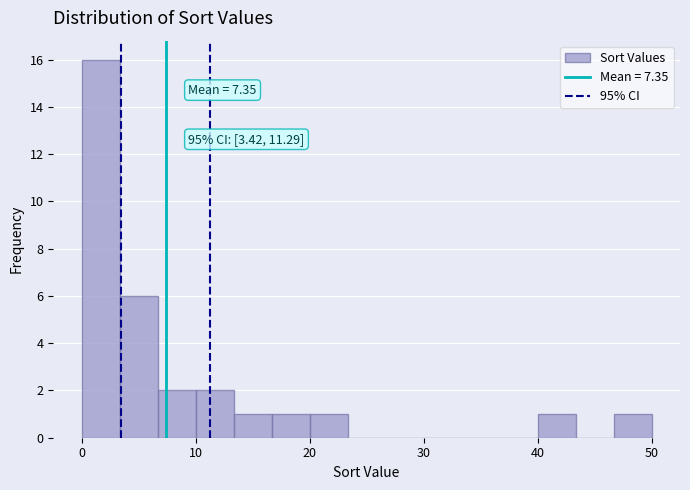

Read against the x-axis, roughly where is the centre of the tallest bar?

2